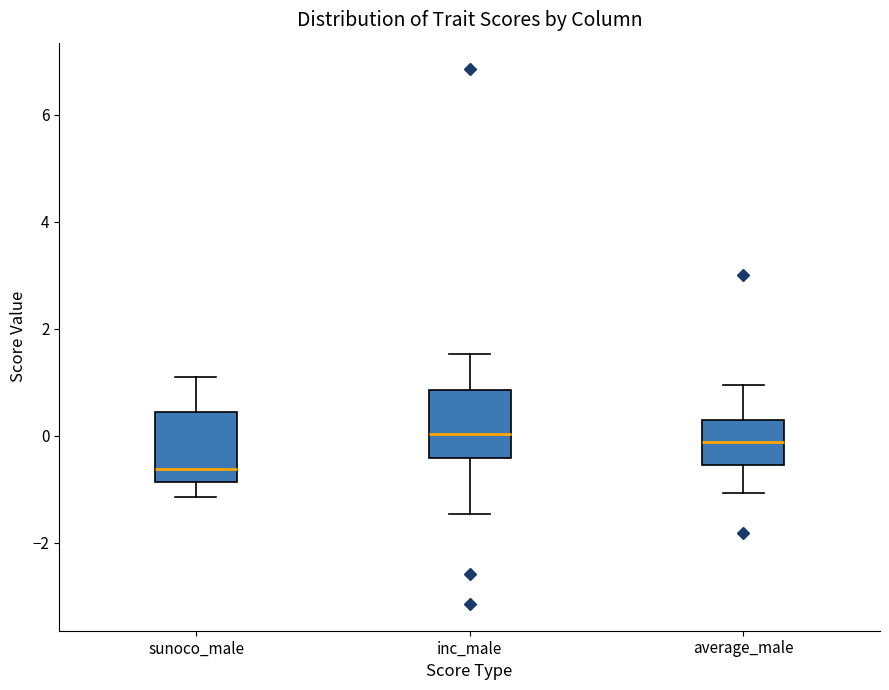

Reading left to right, transcribe this box plot: for each box, give where its median line is, the range the box spans, and where its two whiskers end, as read against the y-axis. The values are not printed on the chart, so give them approximately, as read against the axis.

sunoco_male: median -0.6, box -0.8 to 0.4, whiskers -1.2 to 1.0
inc_male: median 0.0, box -0.4 to 0.8, whiskers -1.4 to 1.6
average_male: median -0.2, box -0.6 to 0.2, whiskers -1.0 to 1.0